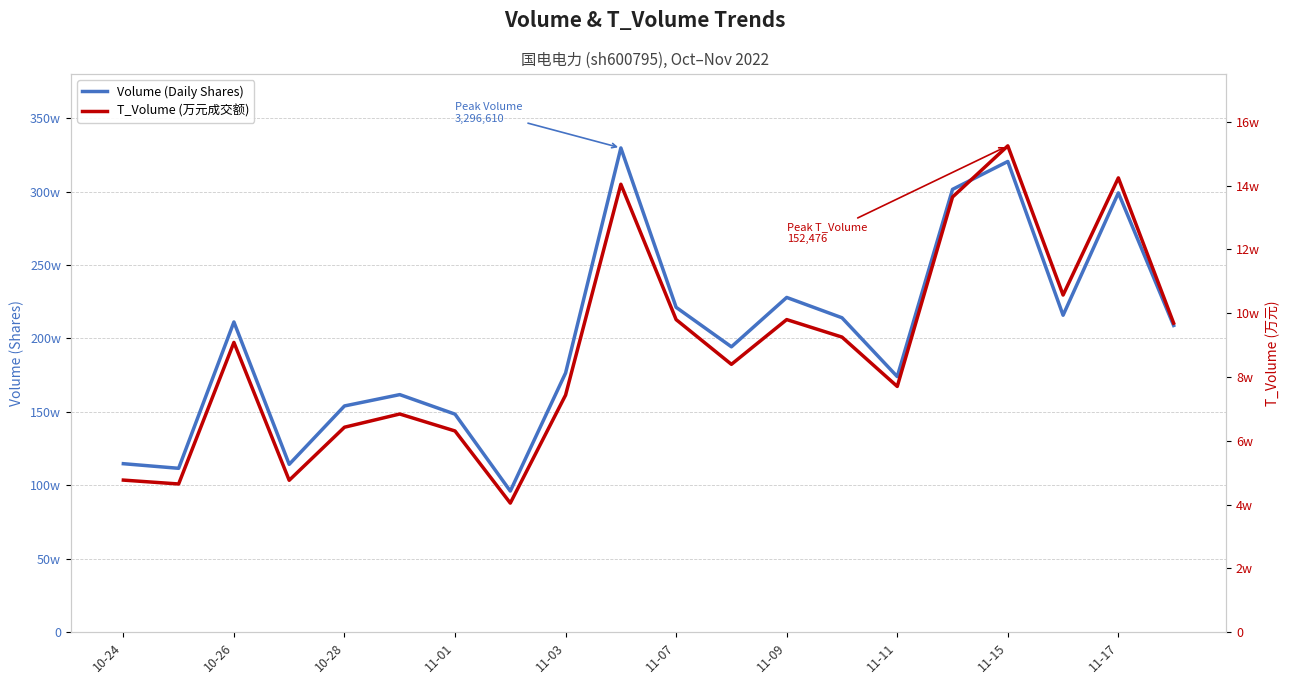

In Volume (Daily Shares), how many points are lower than both neighbors (excluding endpoints)?

6